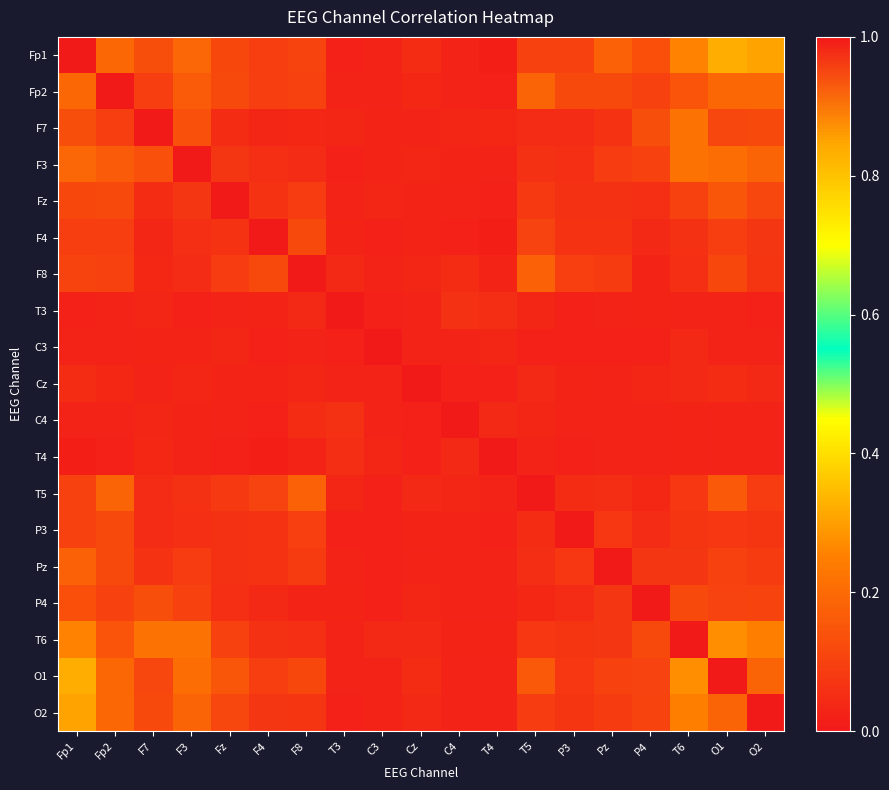

What is the total value across all series at O1?

3.2